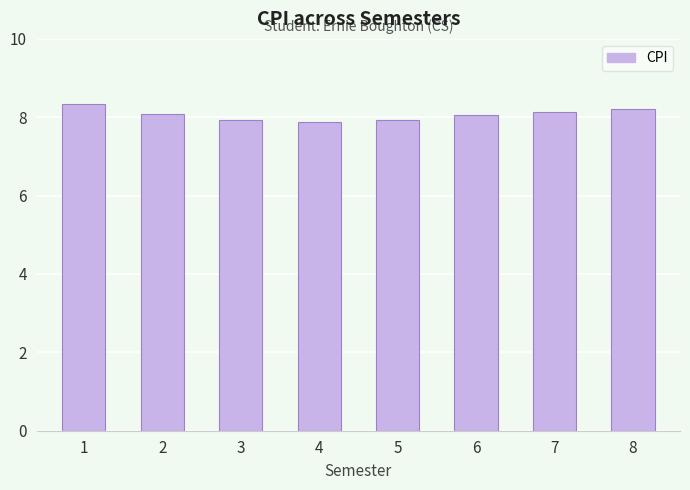

The chart shows a value of 2.0 at 3. True or false?

False